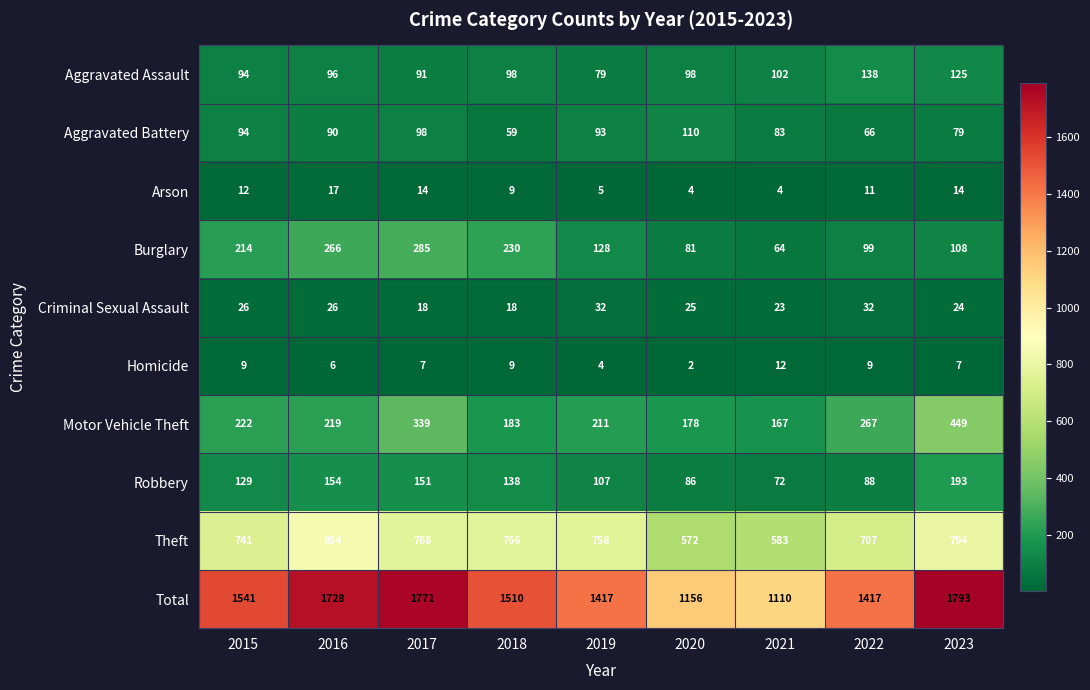

What is the spread (max minus min) of values at 2017?

1764